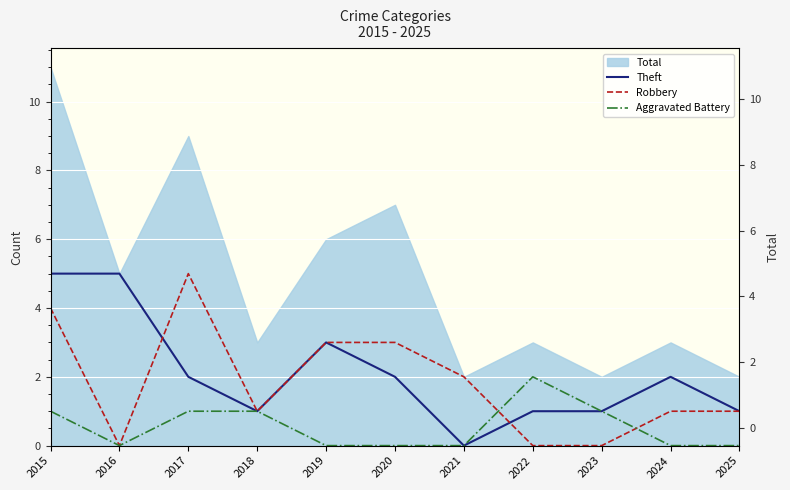

Reading left to right, list all the values displayed in this chart.

Theft: 5	5	2	1	3	2	0	1	1	2	1
Robbery: 4	0	5	1	3	3	2	0	0	1	1
Aggravated Battery: 1	0	1	1	0	0	0	2	1	0	0